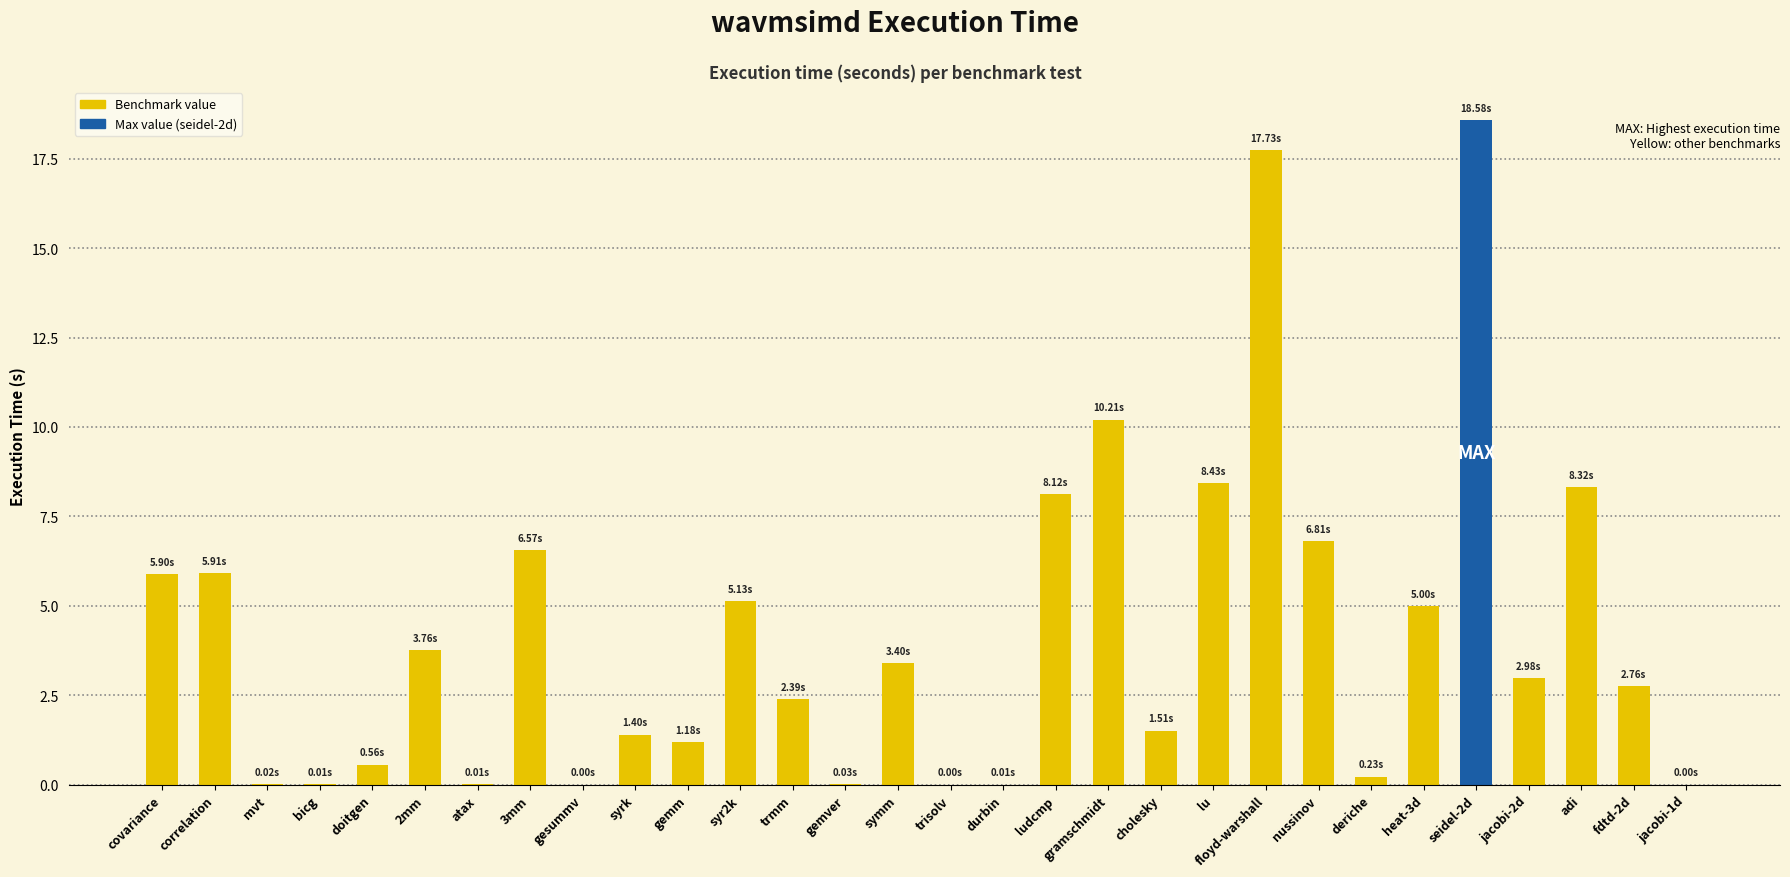

Where does the data first go above 2?

covariance